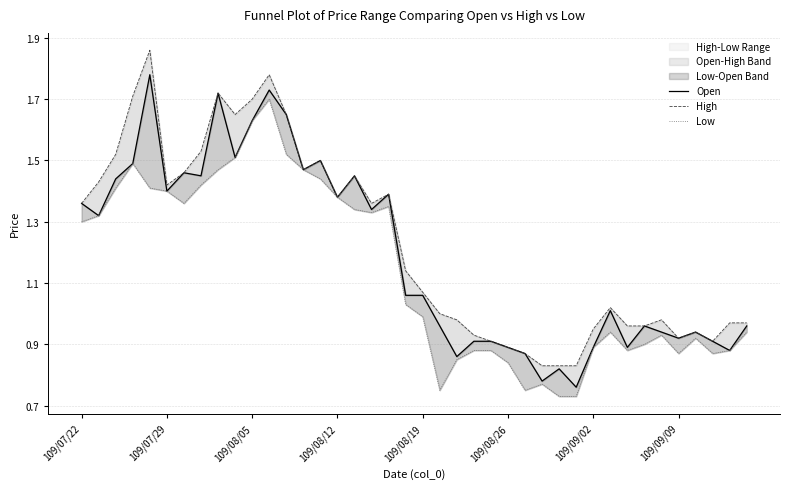

Where is High nearest to the value 1?

21